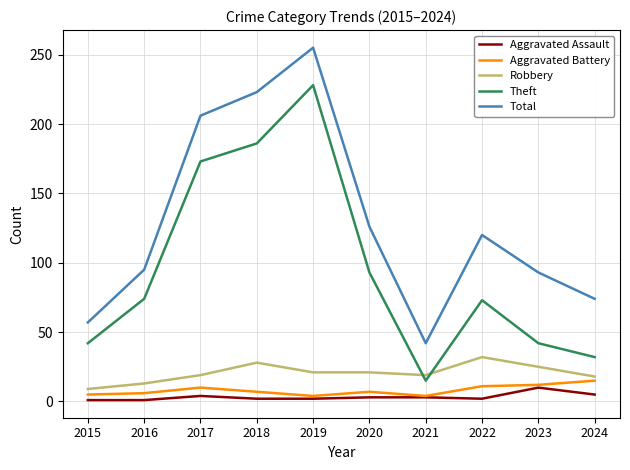

True or false: Total and Aggravated Assault cross at least once.

False